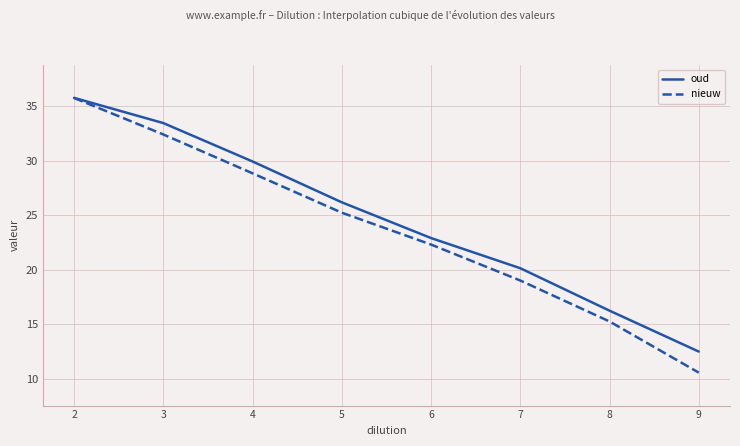

What is the maximum value for nieuw?

35.8